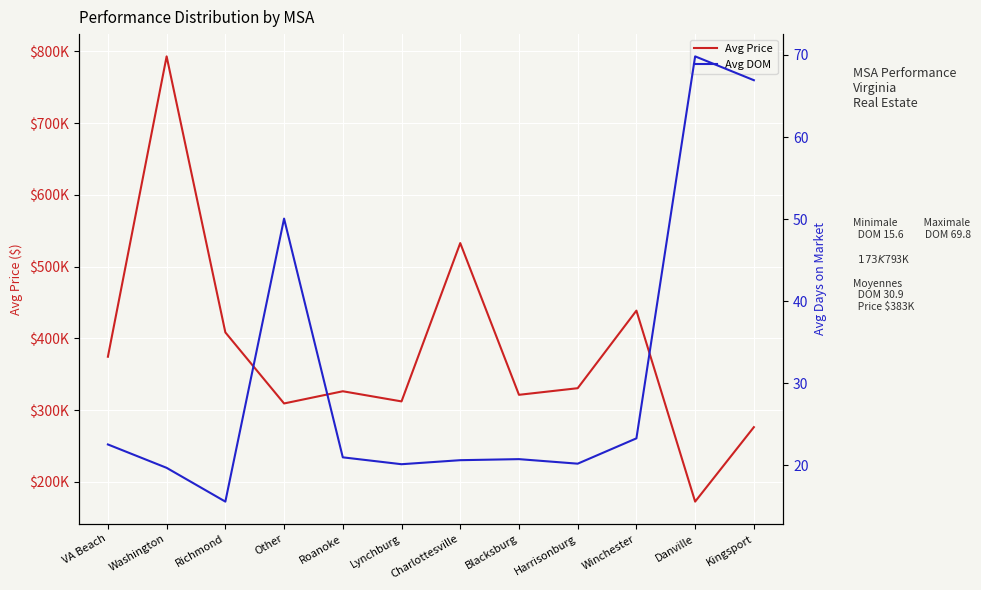

Rank the categories by Avg Price value from highest to lowest.

Washington, Charlottesville, Winchester, Richmond, VA Beach, Harrisonburg, Roanoke, Blacksburg, Lynchburg, Other, Kingsport, Danville